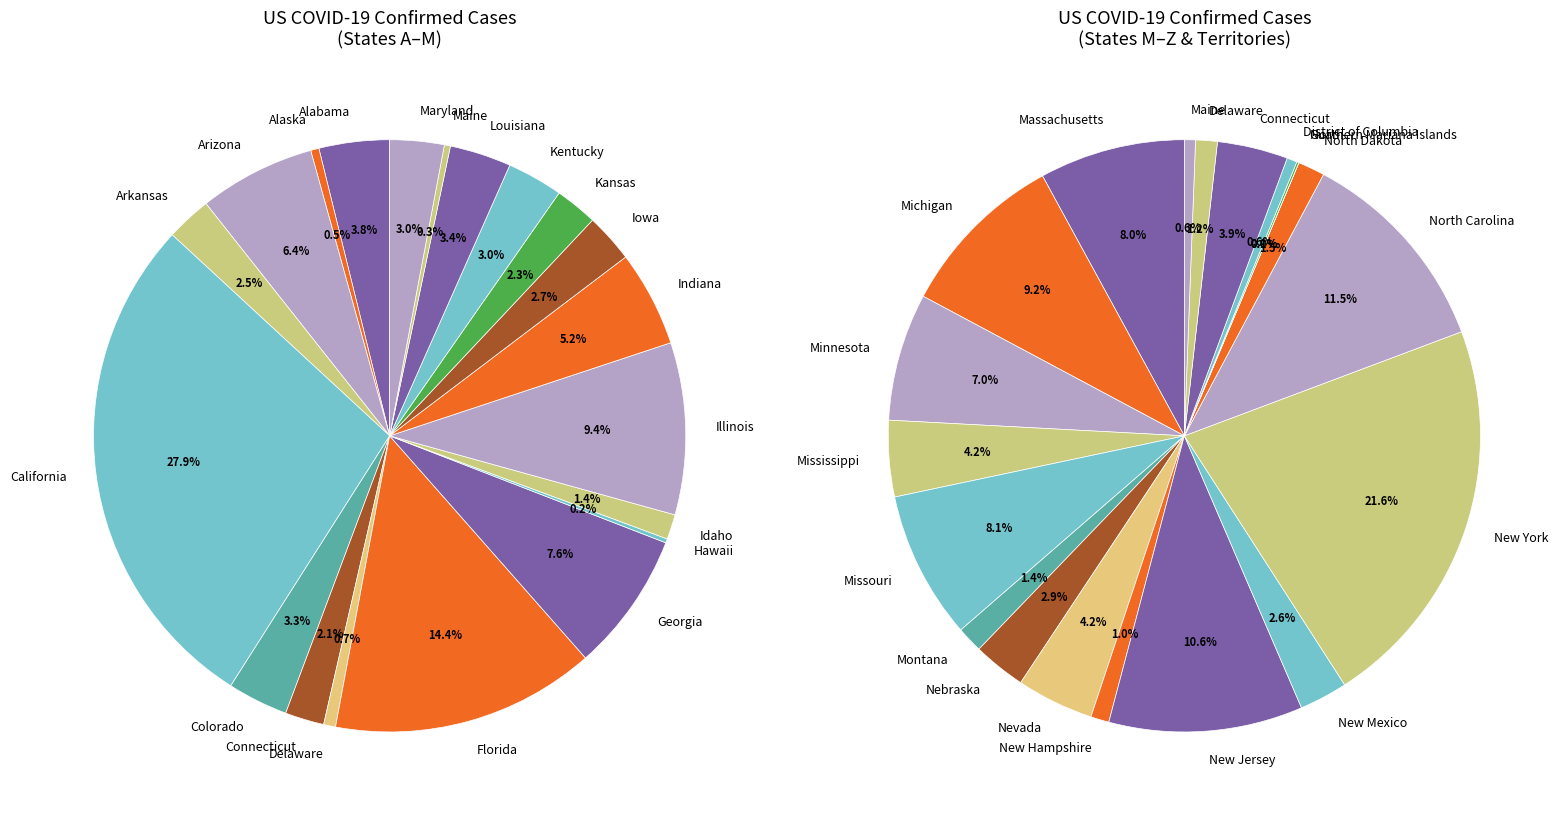

Rank the series at Maine from lowest to highest value.

left, right